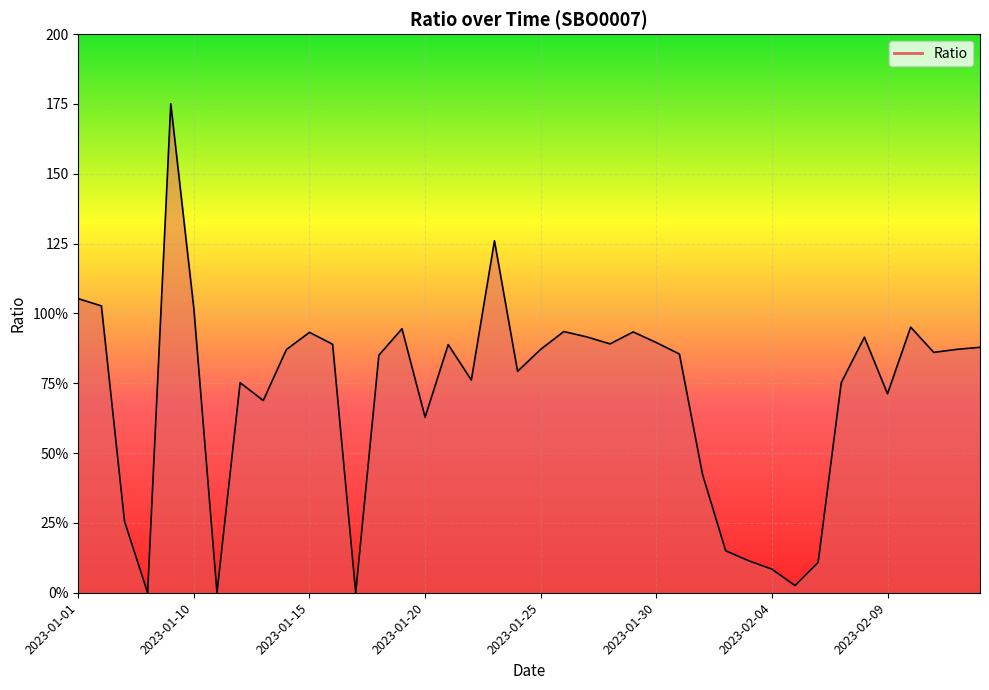

Does the chart have visible grid lines?

Yes